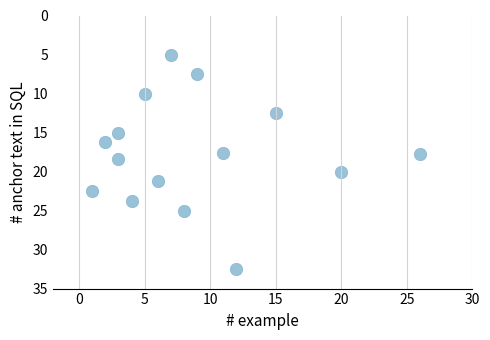

What is the range of Y values (max minus min)?

27.5